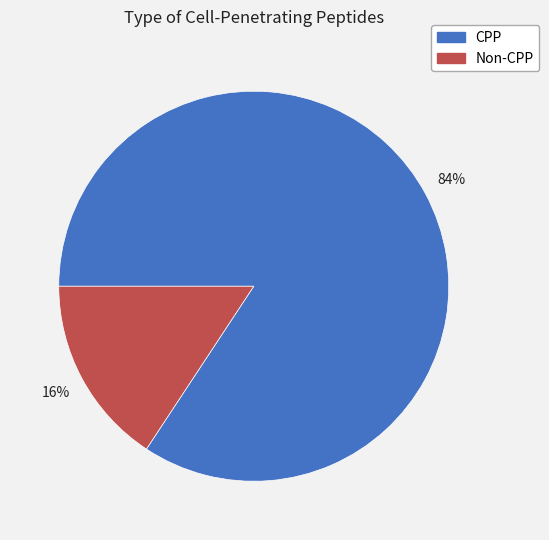

To the nearest percent, what is the combined percentage of CPP and Non-CPP?

100%